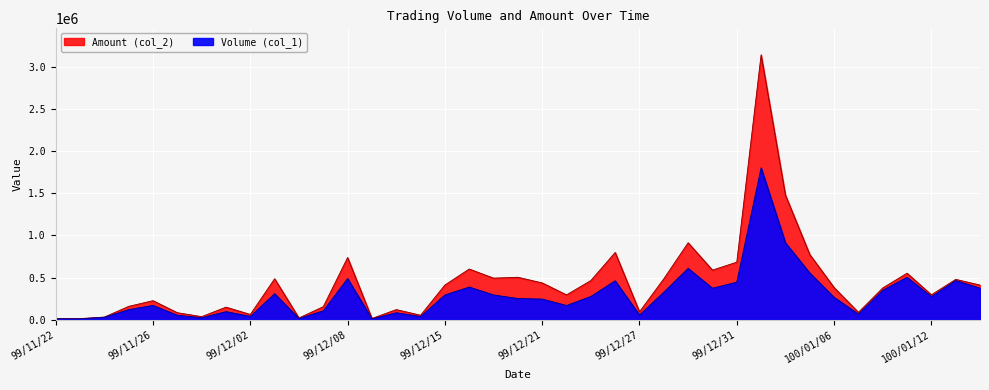

What is the difference between the second highest and minimum values in the Volume (col_1) series?

904000